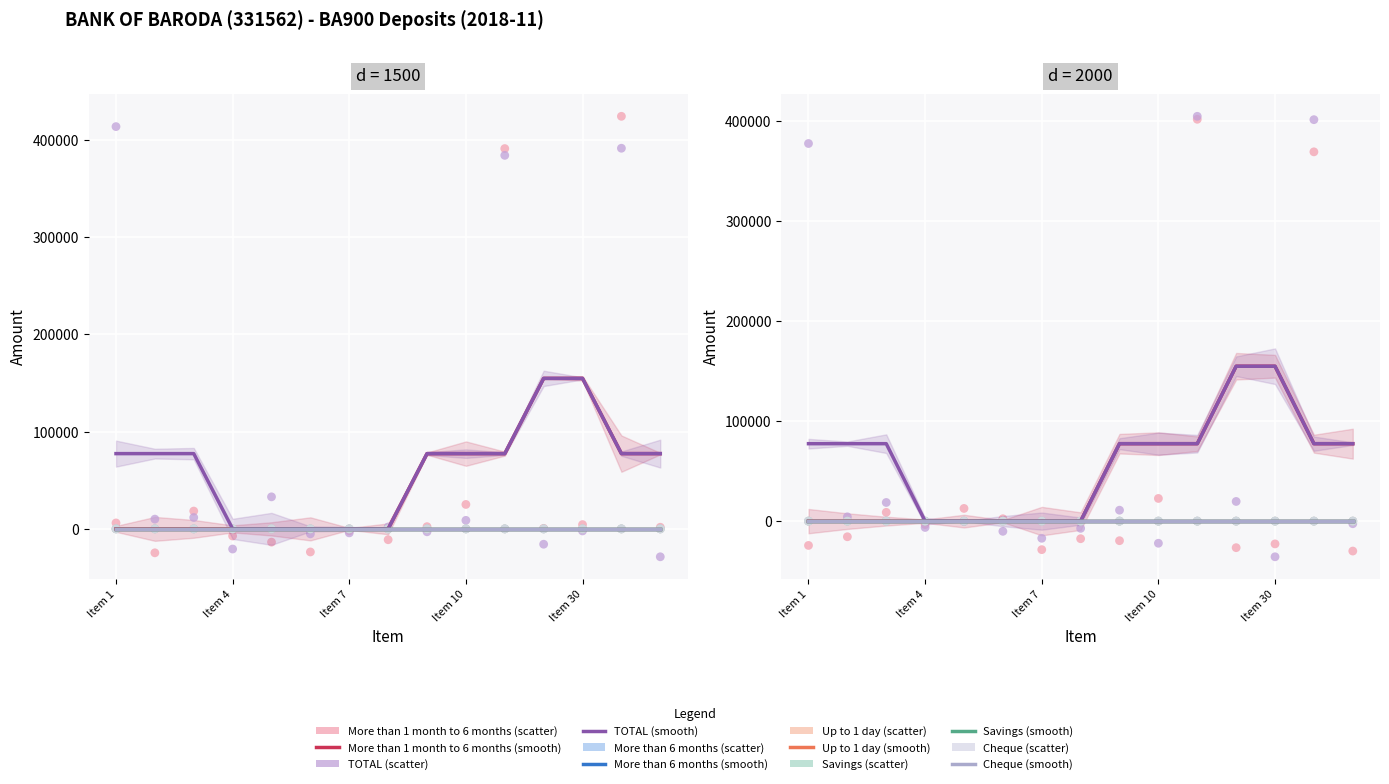

Which series has the largest Y range (max minus min)?

More than 1 month to 6 months